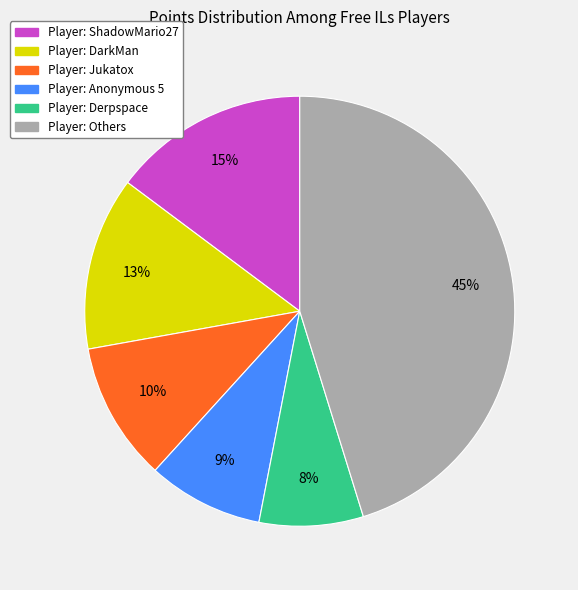

Is there a majority slice in this chart?

No